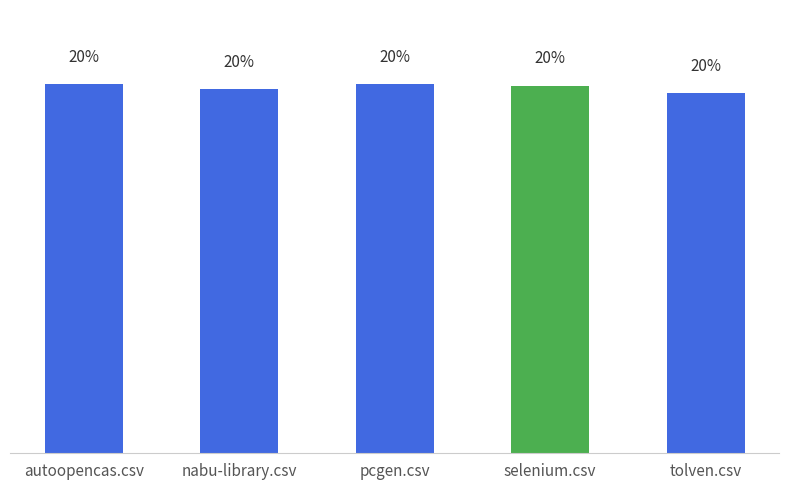

What is the change in value from nabu-library.csv to selenium.csv?

+1.0